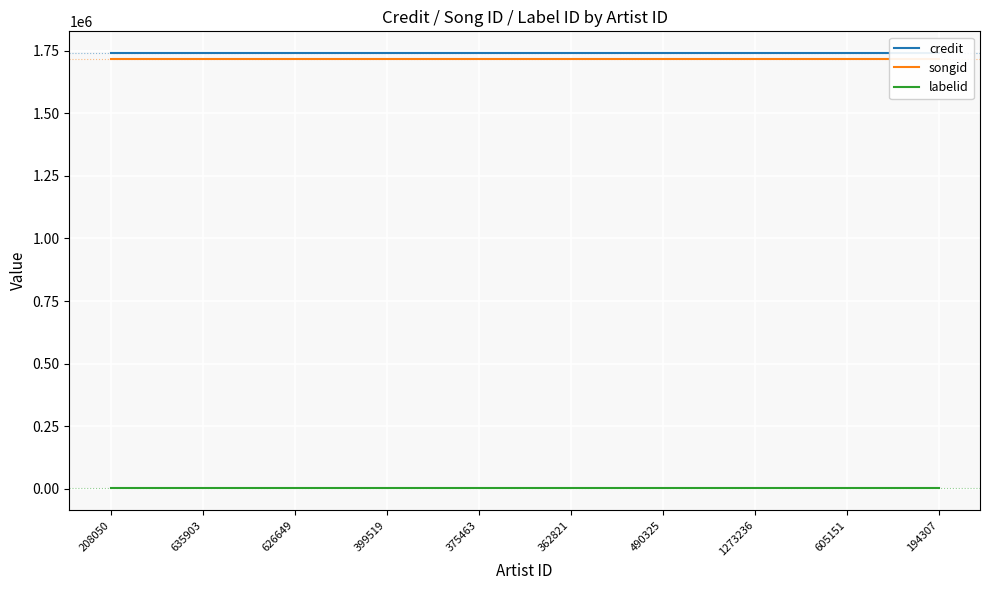

At which category is the sum across all series the highest?

208050